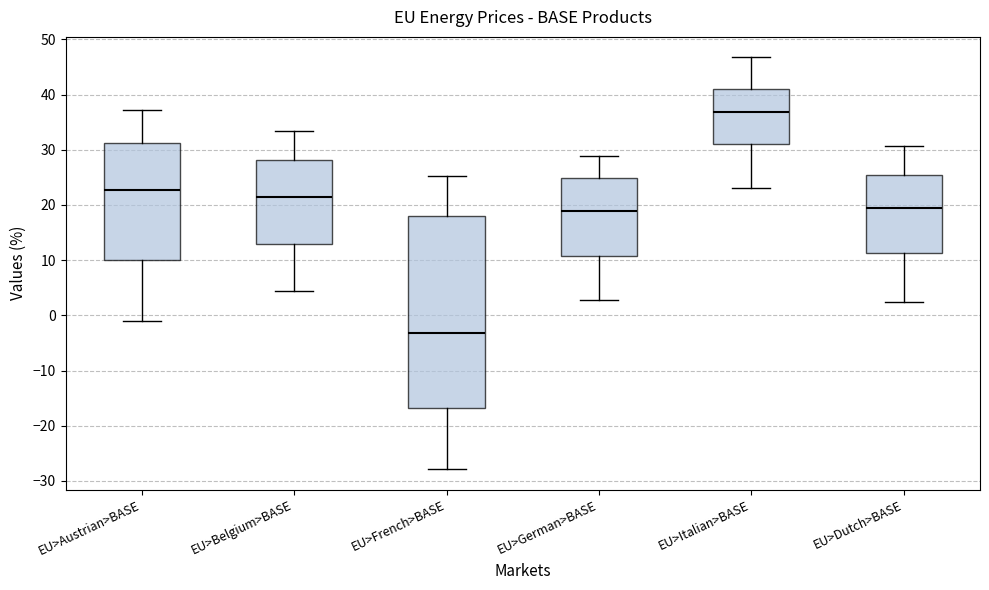

Reading left to right, transcribe this box plot: for each box, give where its median line is, the range the box spans, and where its two whiskers end, as read against the y-axis. The values are not printed on the chart, so give them approximately, as read against the axis.

EU>Austrian>BASE: median 23, box 10 to 31, whiskers -1 to 37
EU>Belgium>BASE: median 21, box 13 to 28, whiskers 4 to 33
EU>French>BASE: median -3, box -17 to 18, whiskers -28 to 25
EU>German>BASE: median 19, box 11 to 25, whiskers 3 to 29
EU>Italian>BASE: median 37, box 31 to 41, whiskers 23 to 47
EU>Dutch>BASE: median 19, box 11 to 25, whiskers 2 to 31